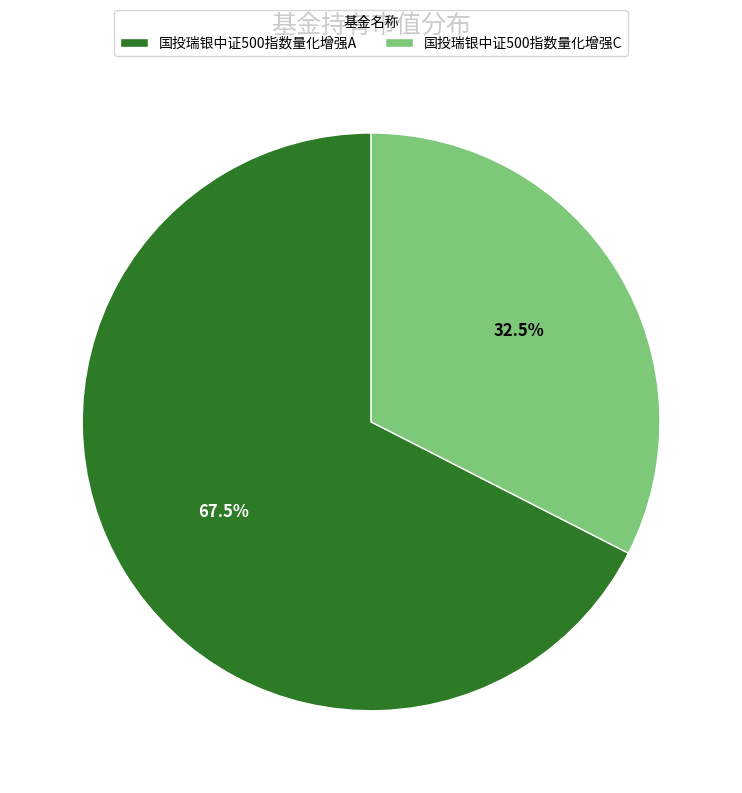

Rank the categories by value from lowest to highest.

国投瑞银中证500指数量化增强C, 国投瑞银中证500指数量化增强A